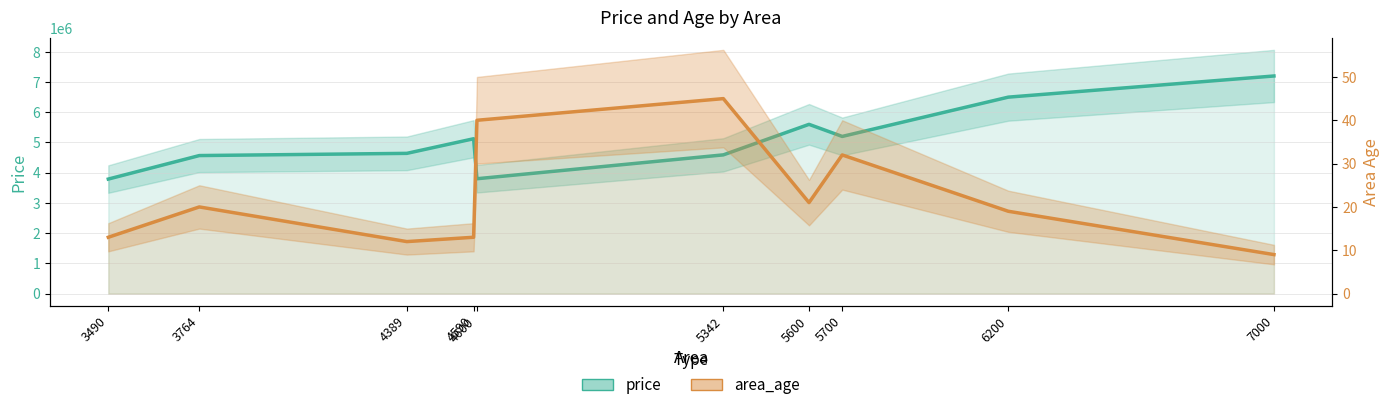

How many data points in area_age are less than 20?

5